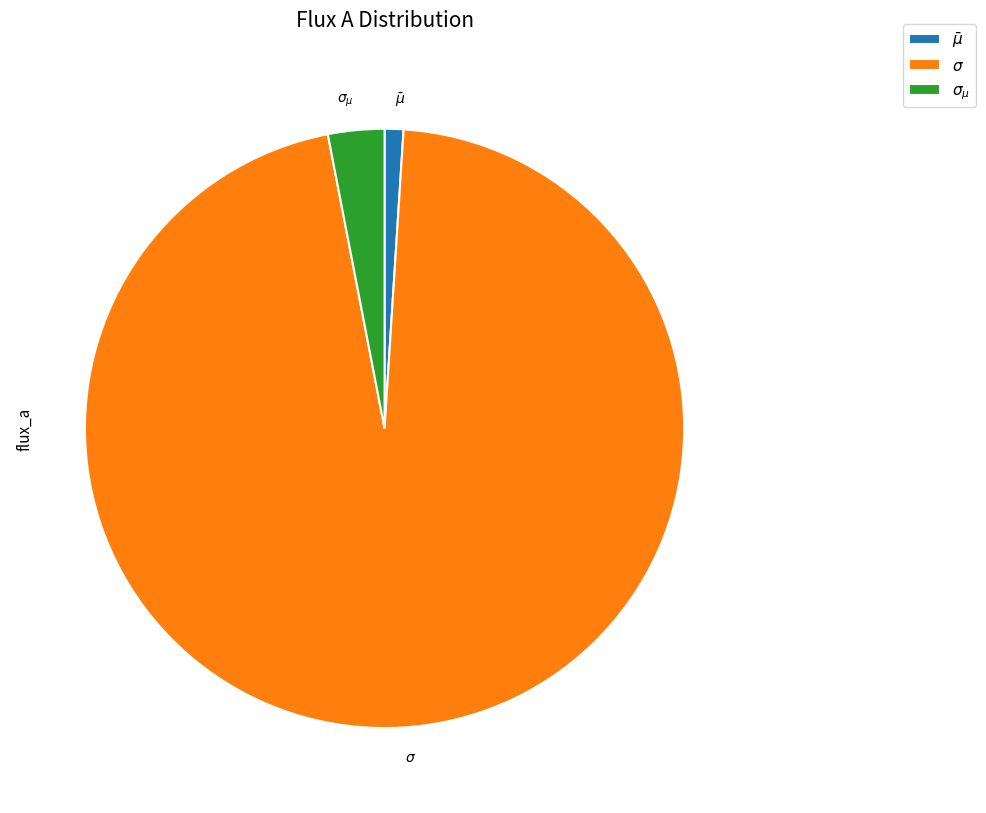

Count the number of slices in the pie.

3